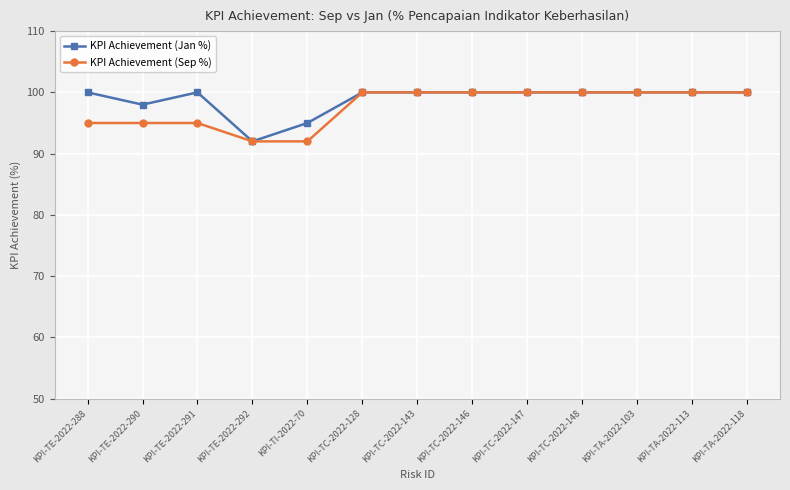

Reading left to right, list all the values displayed in this chart.

KPI Achievement (Jan %): 100	98	100	92	95	100	100	100	100	100	100	100	100
KPI Achievement (Sep %): 95	95	95	92	92	100	100	100	100	100	100	100	100